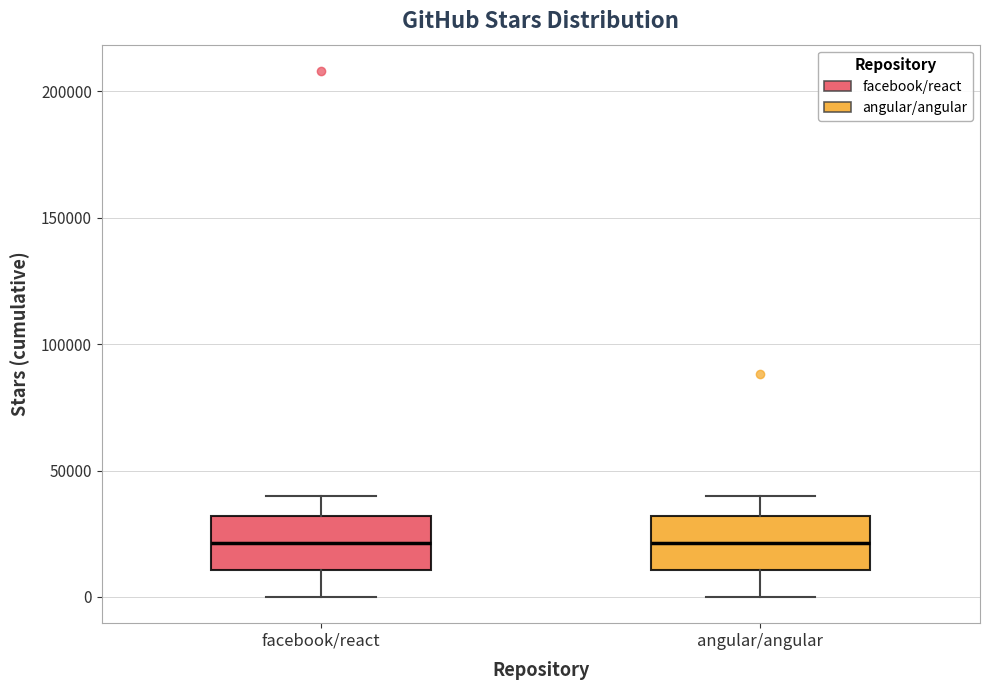

Reading left to right, transcribe this box plot: for each box, give where its median line is, the range the box spans, and where its two whiskers end, as read against the y-axis. The values are not printed on the chart, so give them approximately, as read against the axis.

facebook/react: median 20000, box 10000 to 30000, whiskers 0 to 40000
angular/angular: median 20000, box 10000 to 30000, whiskers 0 to 40000